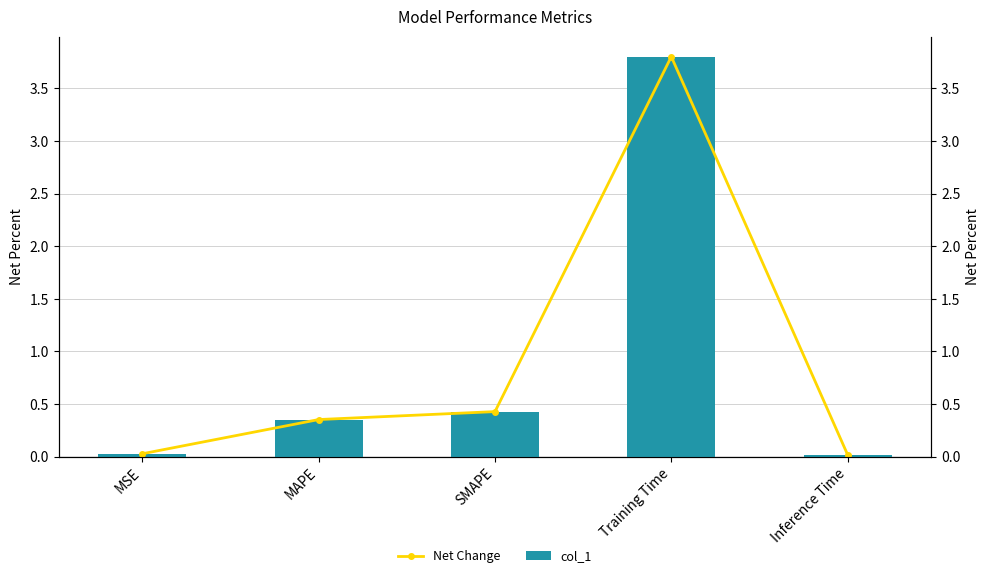

Count the number of categories in the chart.

5